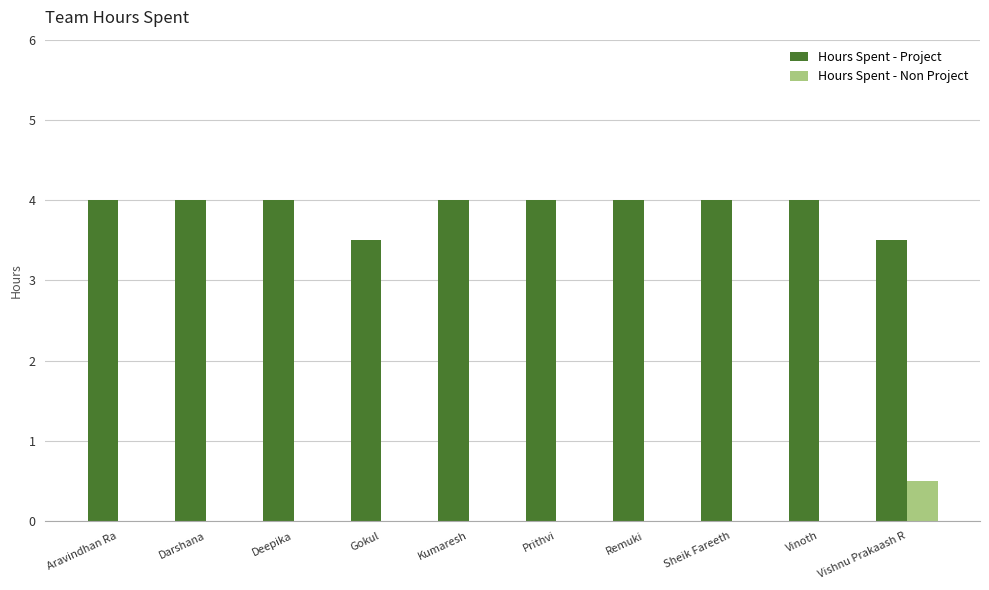

What is the maximum value shown in the chart?

4.0